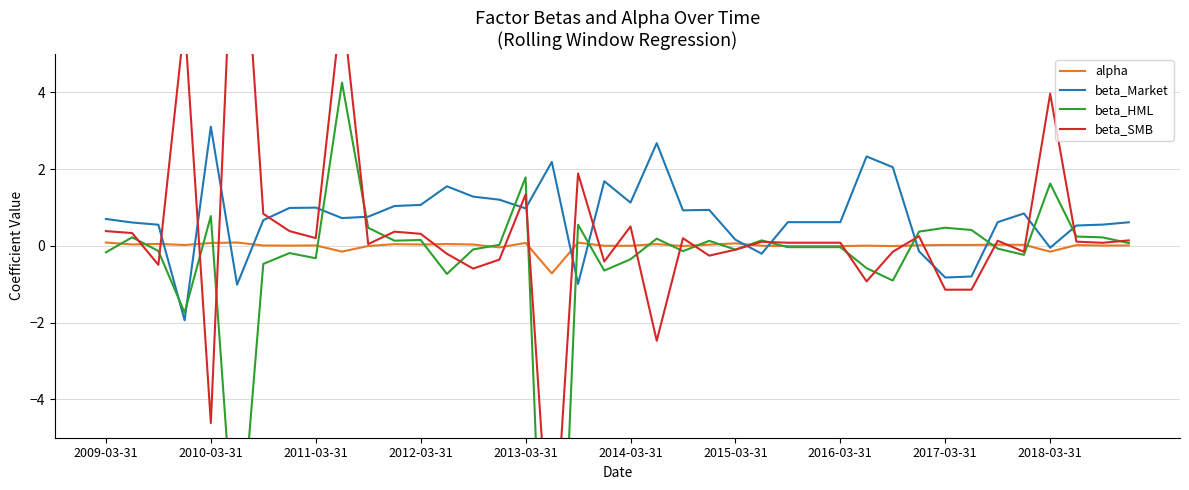

In beta_SMB, how many points are higher than both neighbors (excluding endpoints)?

12